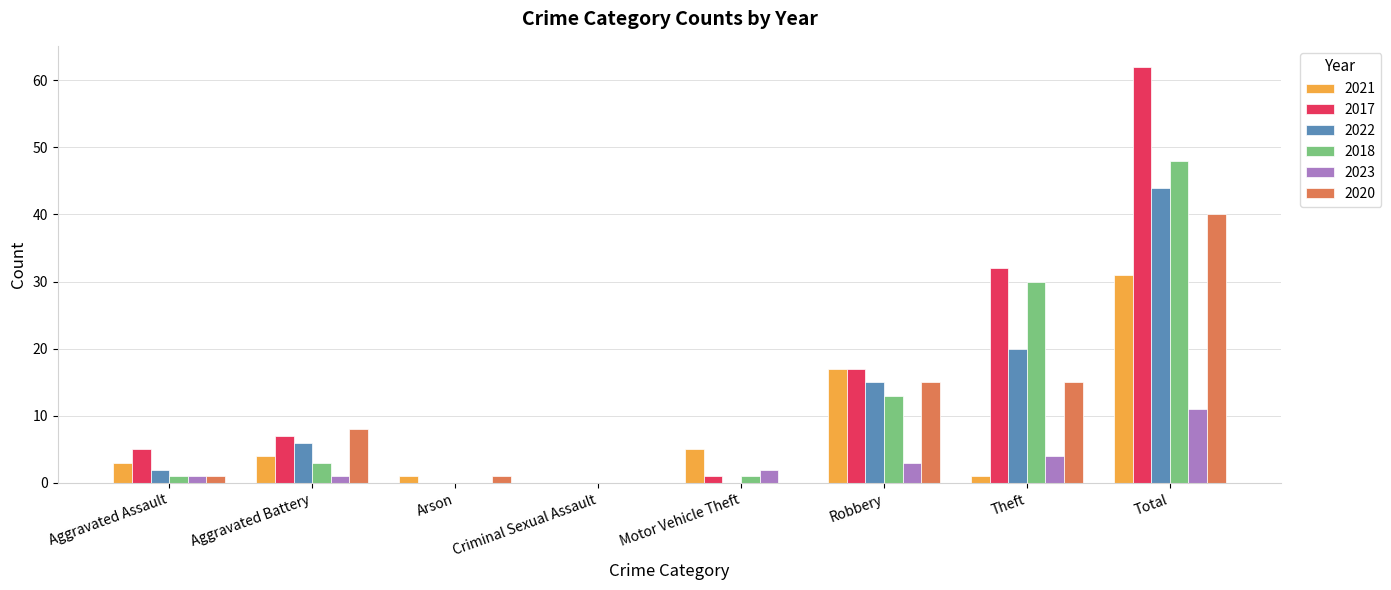

Is it true that 2021 equals 4 at Aggravated Battery?

True